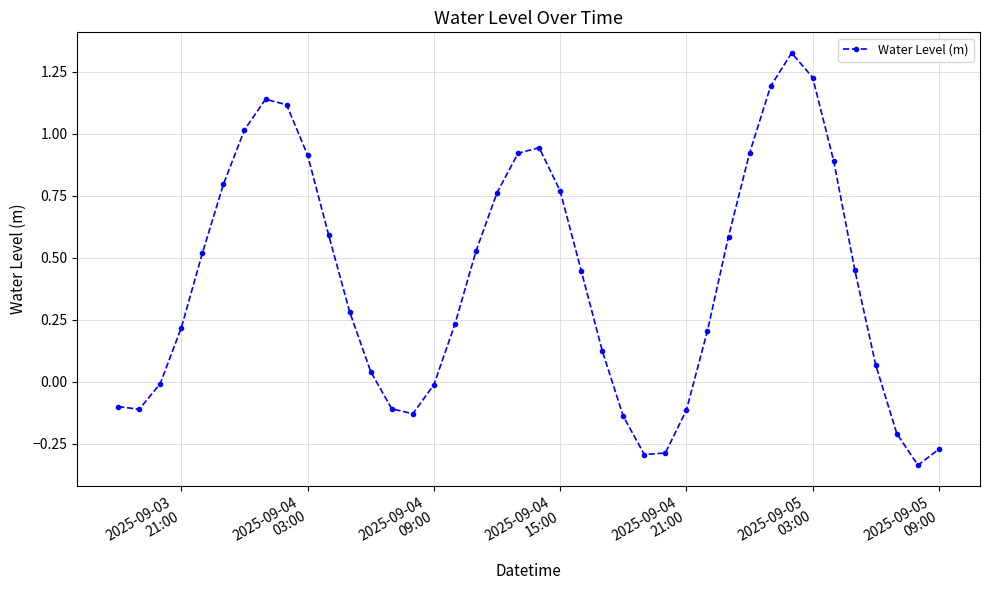

How many points are higher than both their immediate neighbors (excluding endpoints)?

3